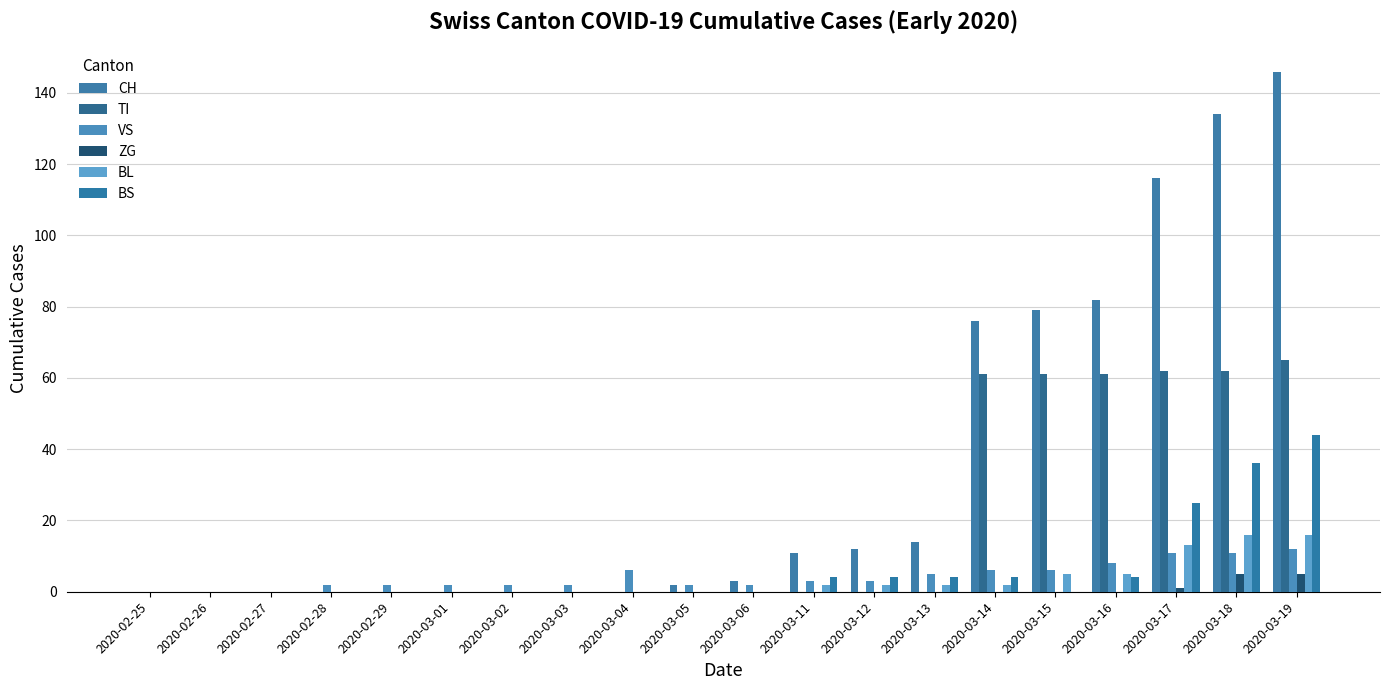

Reading left to right, what are all the values shown in this chart?

CH: 0	0	0	0	0	0	0	0	0	2	3	11	12	14	76	79	82	116	134	146
TI: 0	0	0	0	0	0	0	0	0	0	0	0	0	0	61	61	61	62	62	65
VS: 0	0	0	2	2	2	2	2	6	2	2	3	3	5	6	6	8	11	11	12
ZG: 0	0	0	0	0	0	0	0	0	0	0	0	0	0	0	0	0	1	5	5
BL: 0	0	0	0	0	0	0	0	0	0	0	2	2	2	2	5	5	13	16	16
BS: 0	0	0	0	0	0	0	0	0	0	0	4	4	4	4	0	4	25	36	44